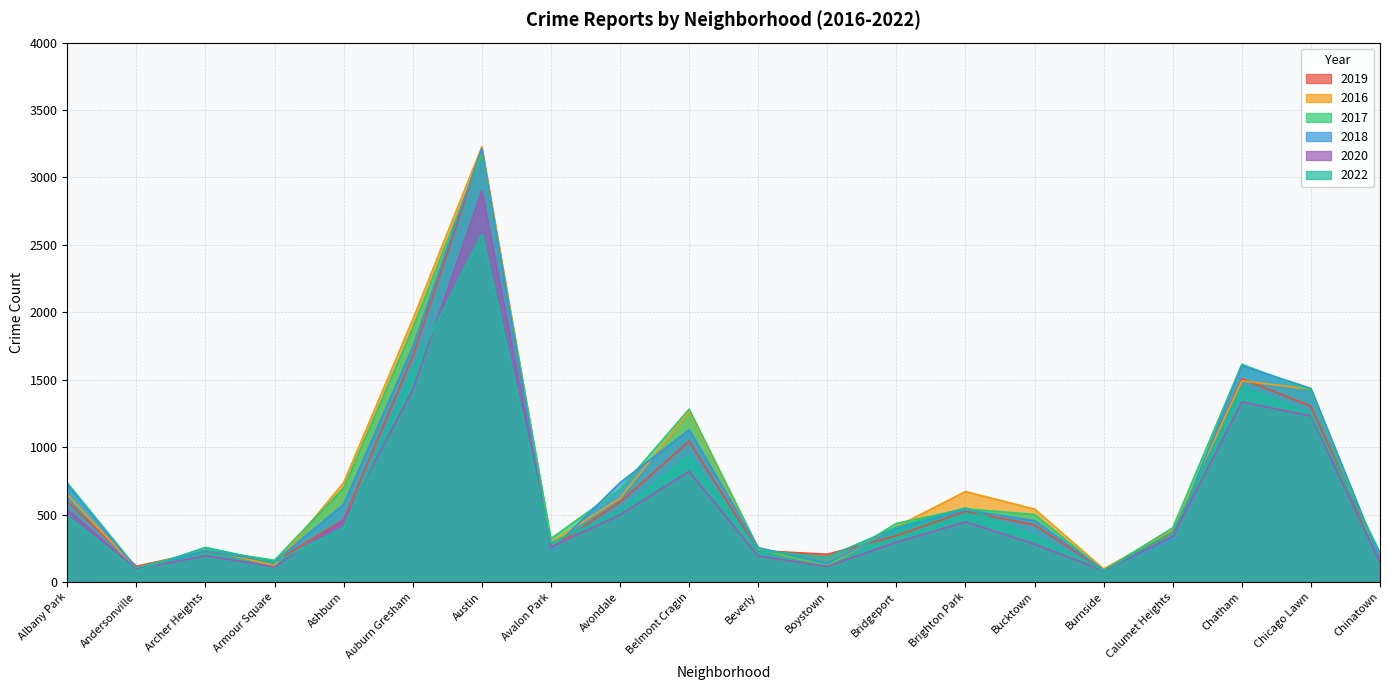

What is the highest value of the 2017 series?

3176